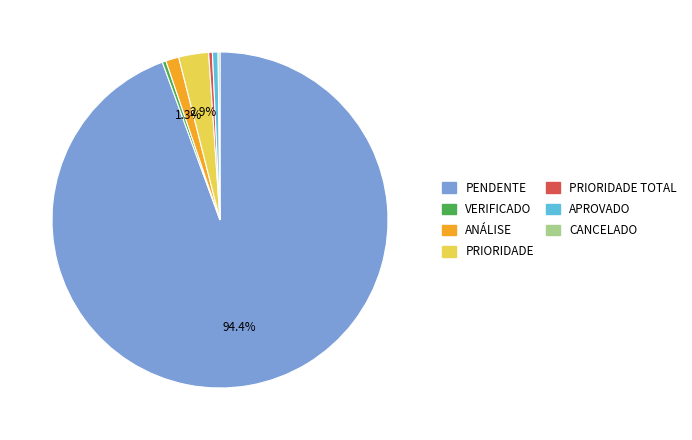

To the nearest percent, what is the average slice percentage?

14%